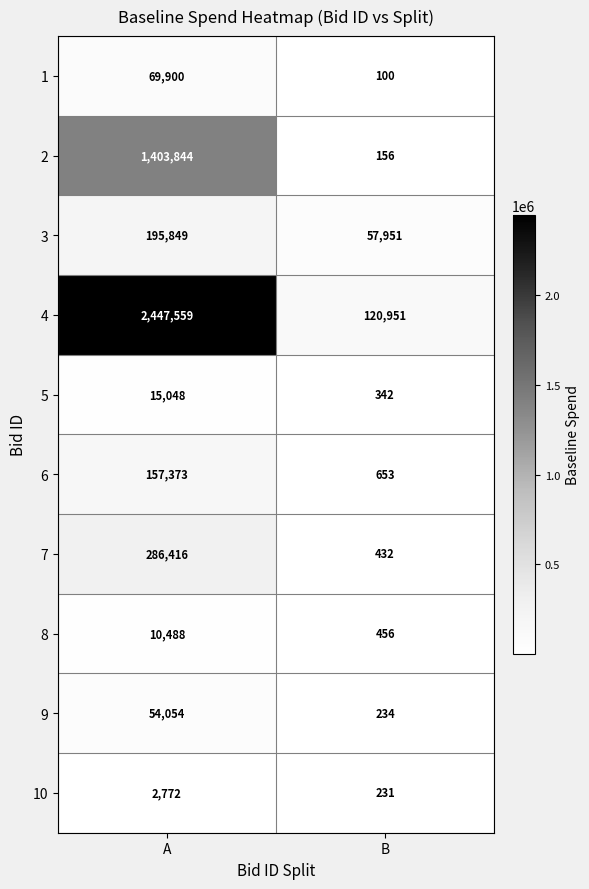

What is the spread (max minus min) of values at A?

2444787